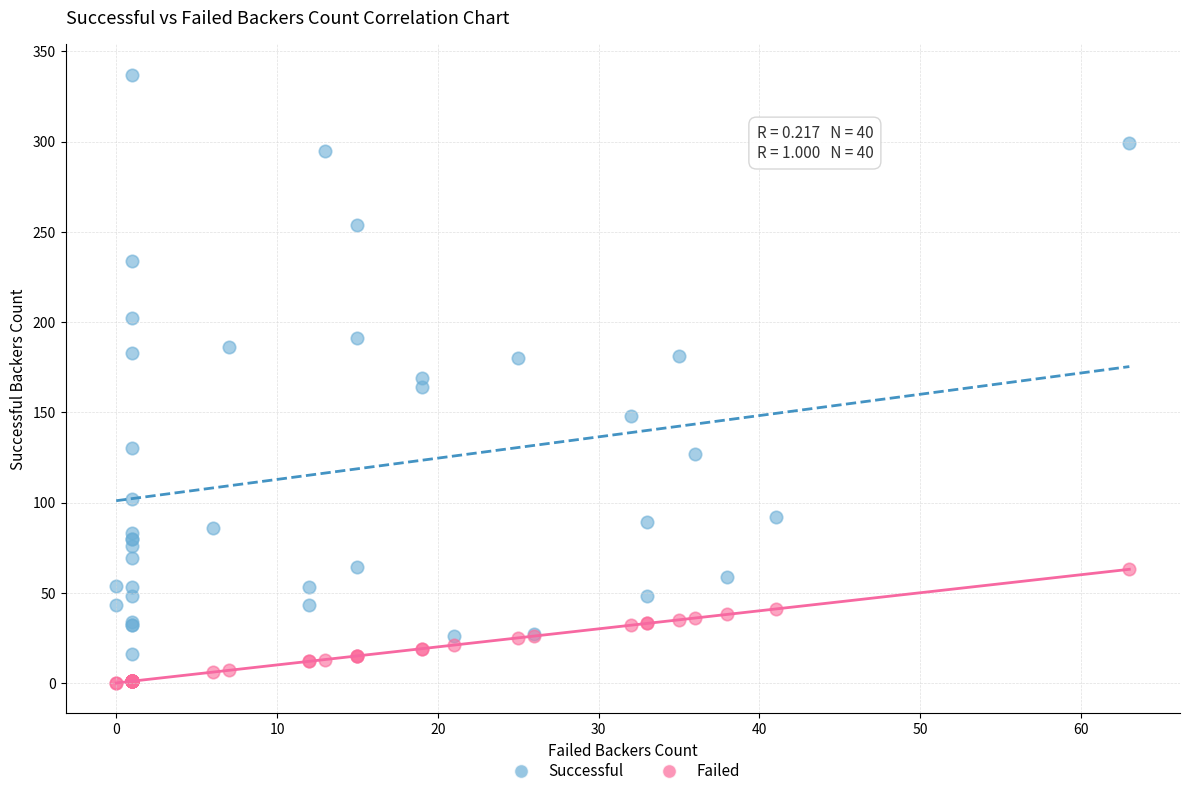

Which series reaches the maximum Y coordinate?

Successful